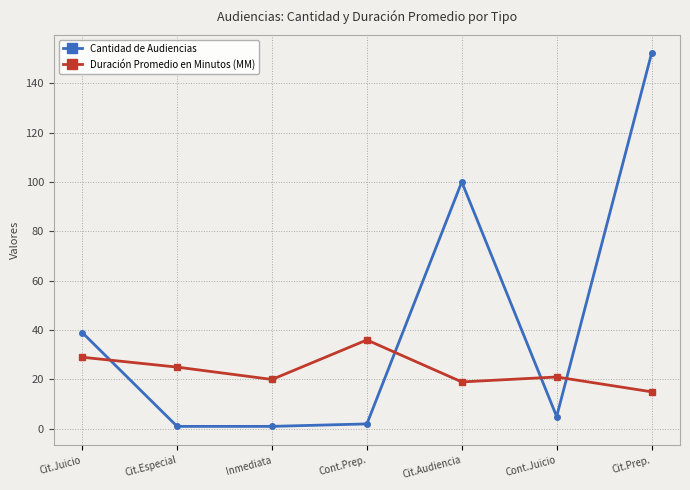

What is the sum of all Duración Promedio en Minutos (MM) values?

165